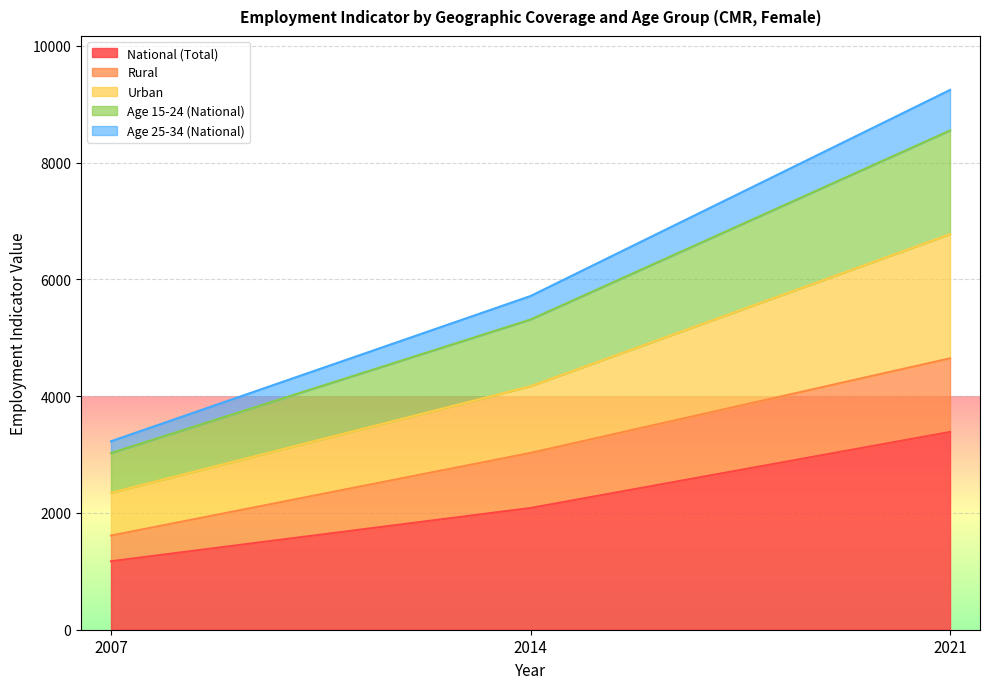

At which label is Rural closest to 3130?

2014